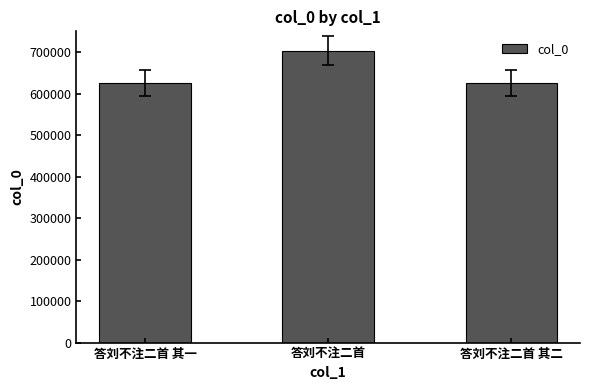

At which category does the chart reach its peak across all series?

答刘不注二首